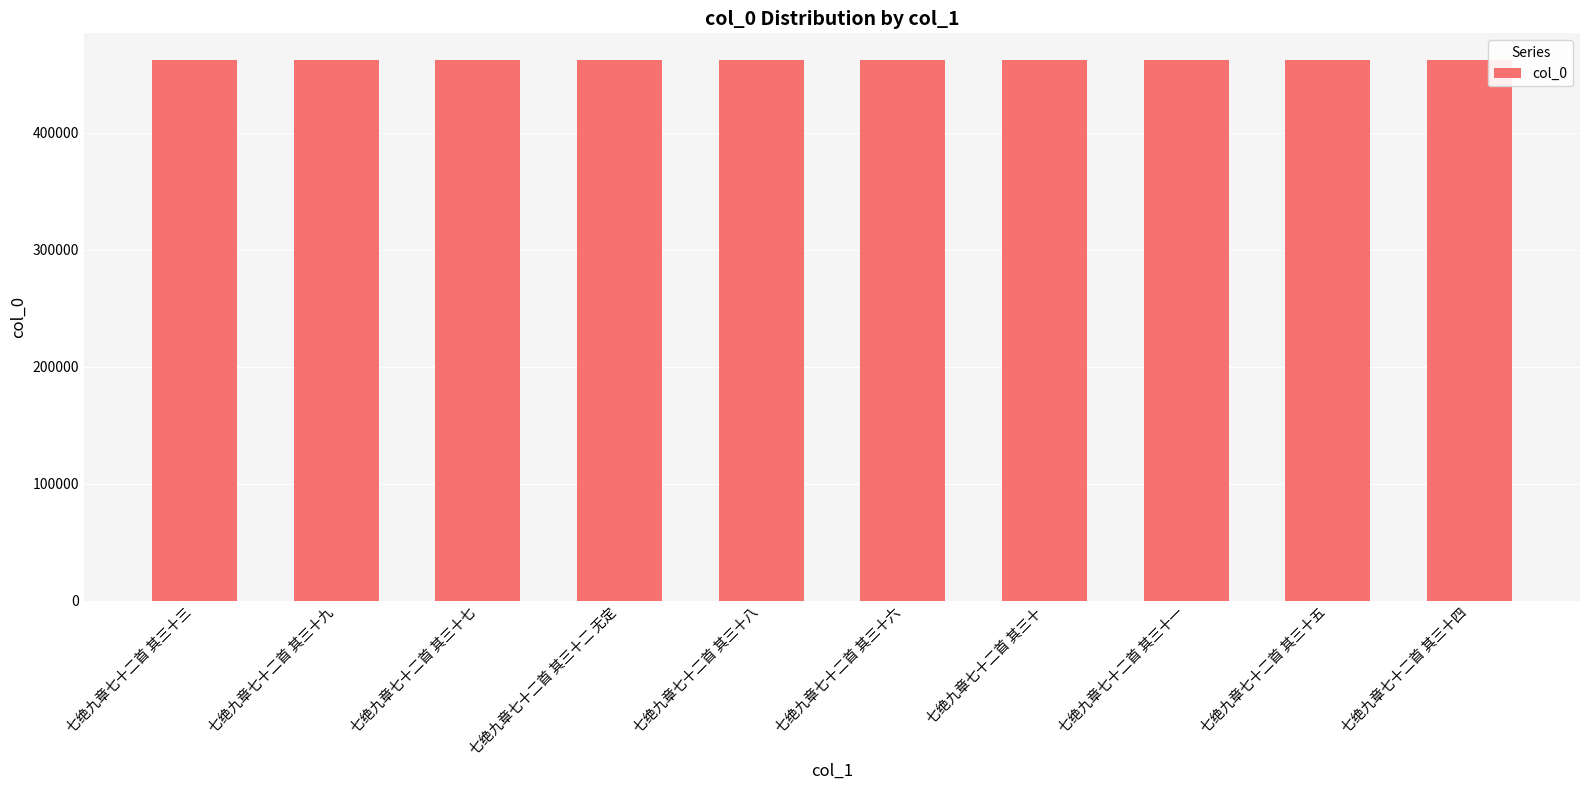

What is the difference between the maximum and minimum values?

9